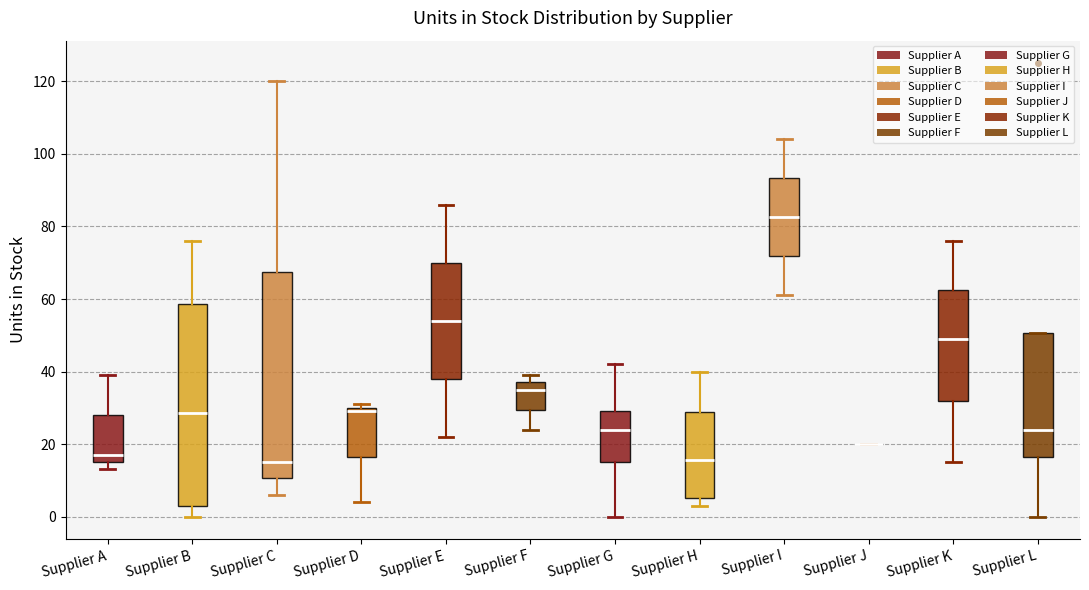

Where does the median line of the box for Supplier K sit on the y-axis? The values are not printed on the chart, so give them approximately, as read against the axis.

50